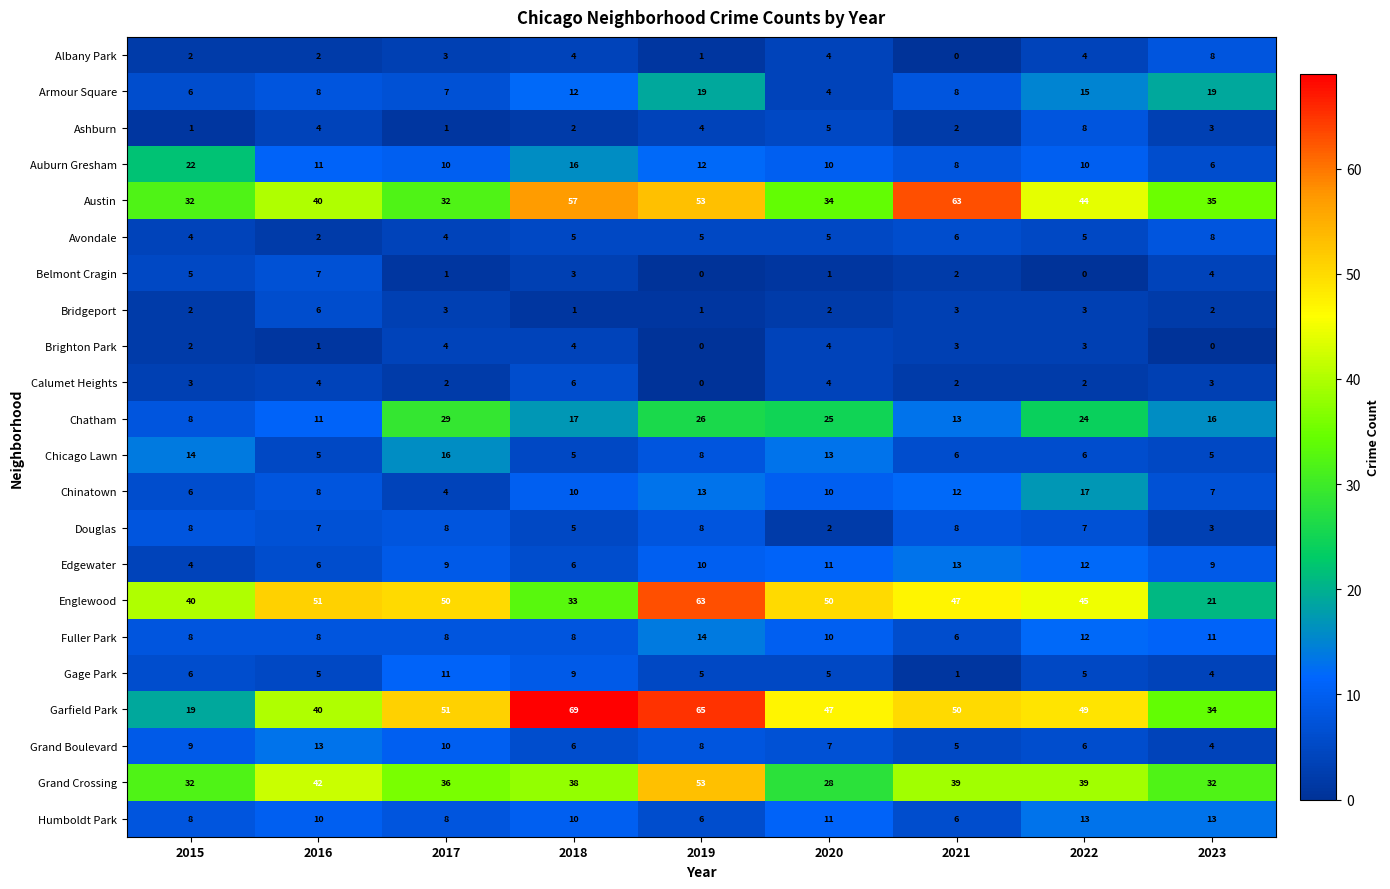

At which category is the sum across all series the highest?

2019